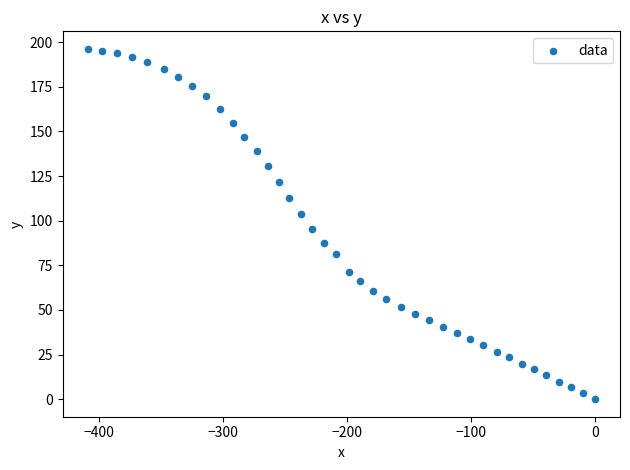

What Y value in the scatter plot is closest to 98?

95.6